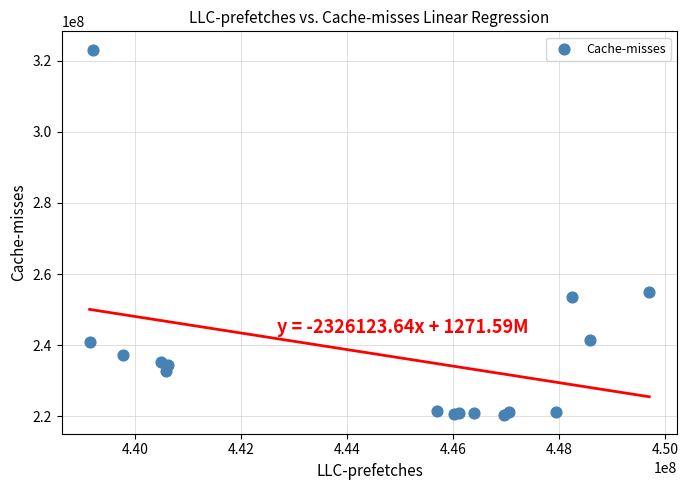

What Y value in the scatter plot is closest to 271670634?

254881309